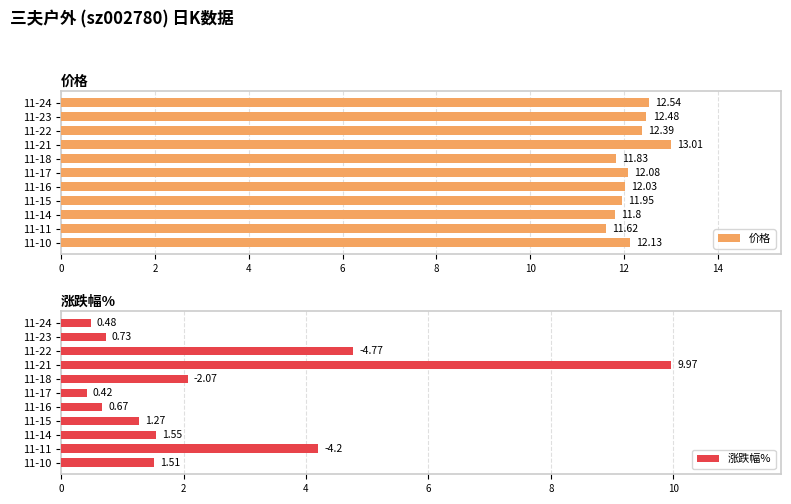

What is the maximum value shown in the chart?

13.0